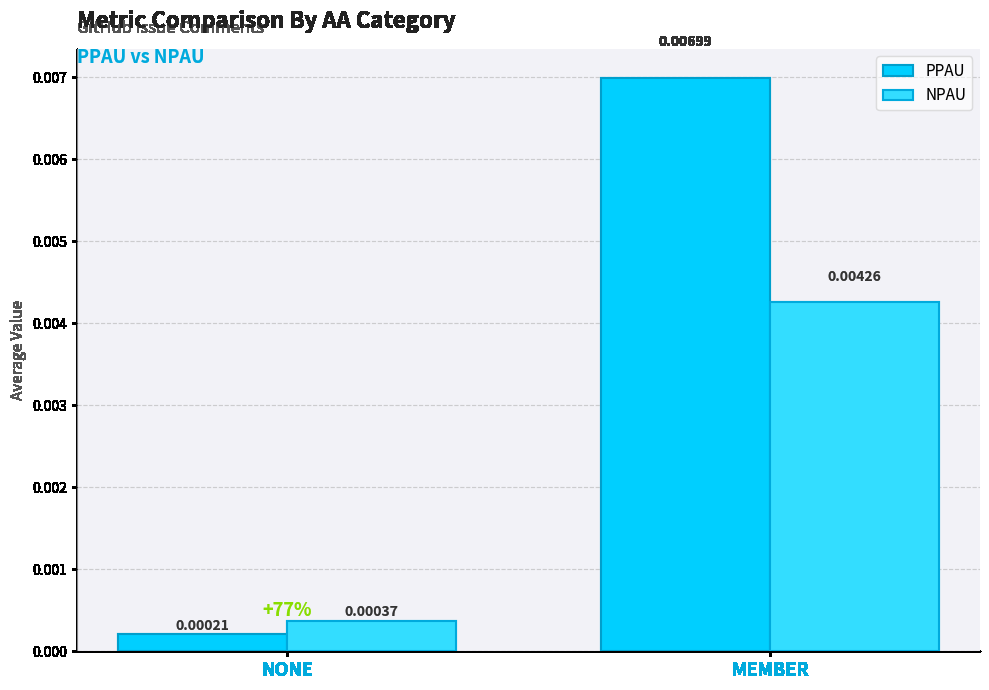

Where is NPAU nearest to the value 0?

NONE